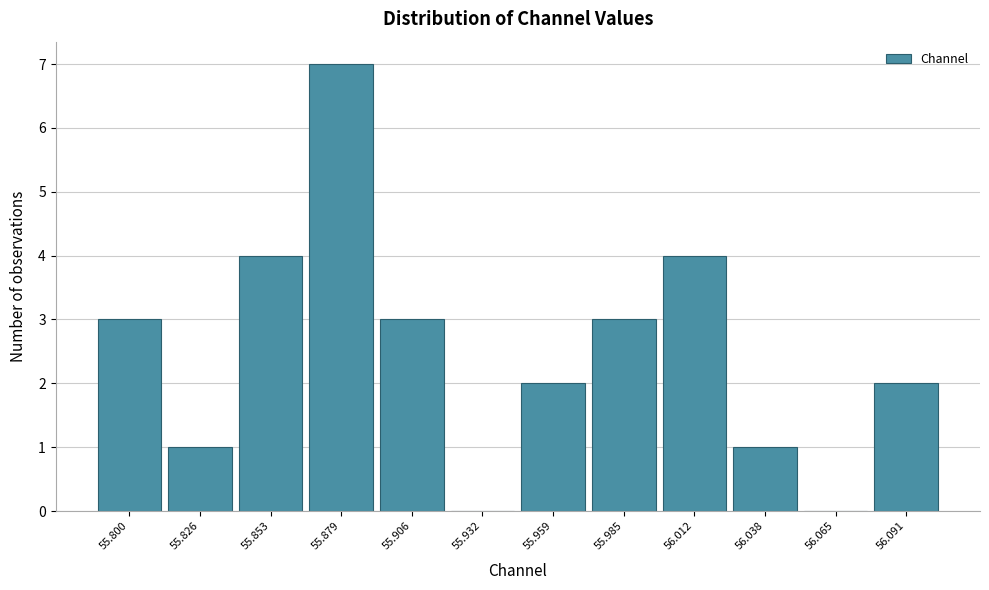

Reading right to left, transcribe all the data shown in this chart.

56.091=2	56.065=0	56.038=1	56.012=4	55.985=3	55.959=2	55.932=0	55.906=3	55.879=7	55.853=4	55.826=1	55.800=3